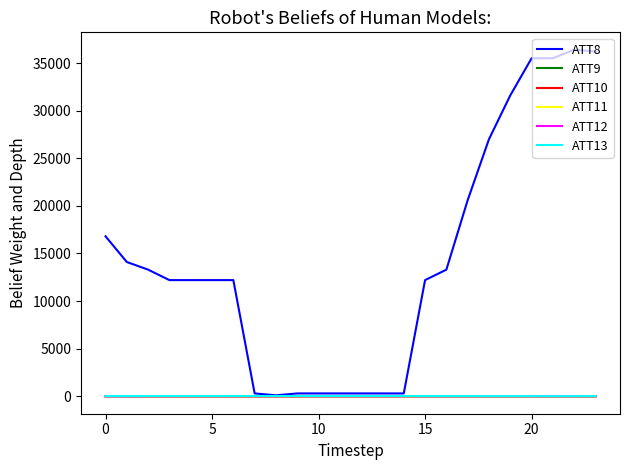

True or false: ATT12 and ATT13 intersect in this chart.

False